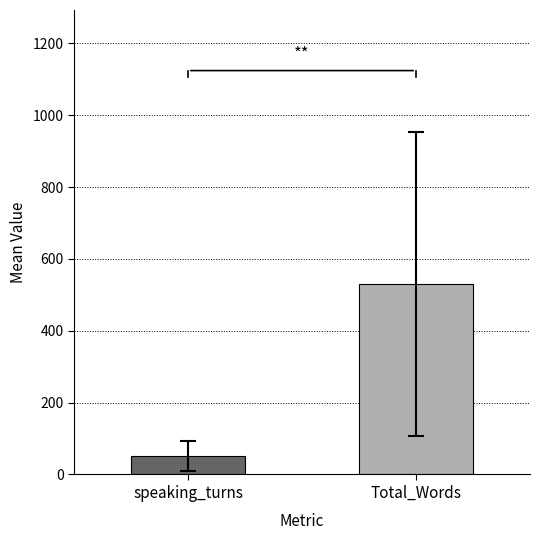

What is the minimum value shown in the chart?

51.1